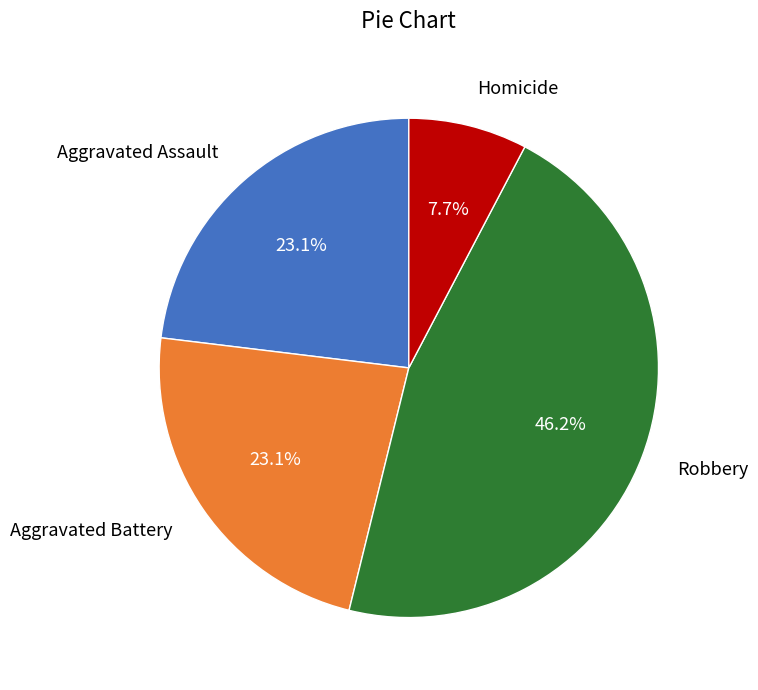

Approximately how many times larger is the value at Aggravated Assault compared to Aggravated Battery?

1.0